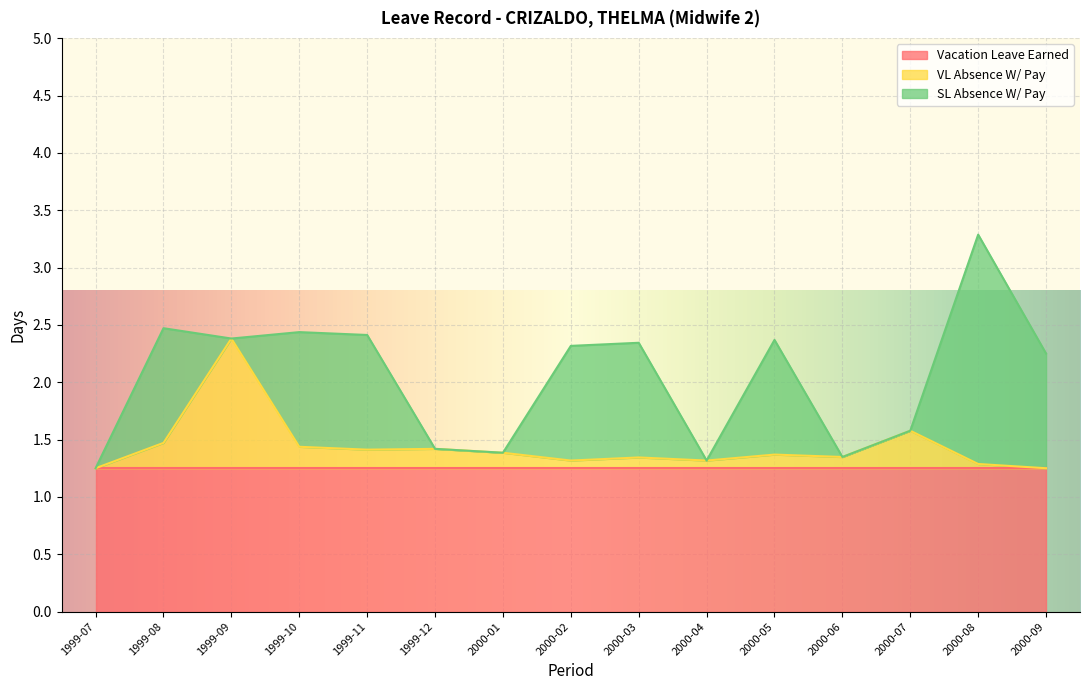

What is the maximum value for SL Absence W/ Pay?

2.0